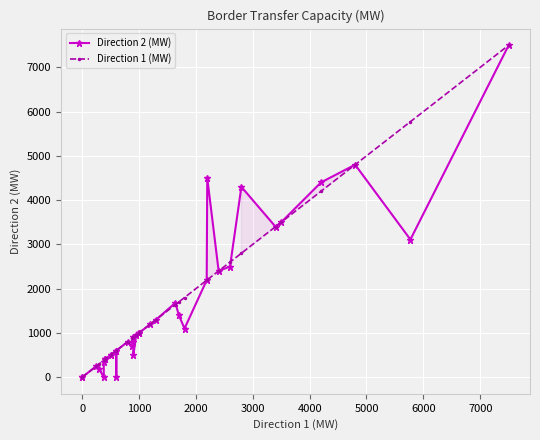

How many categories are shown in the chart?

40